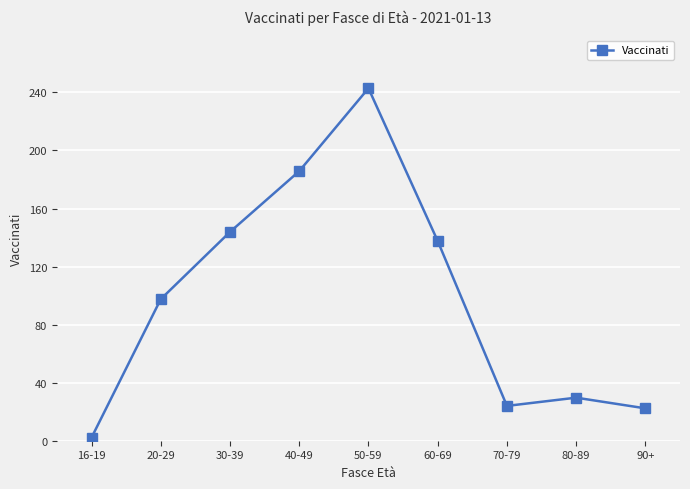

What is the value of the 1st point from the left?

2.1